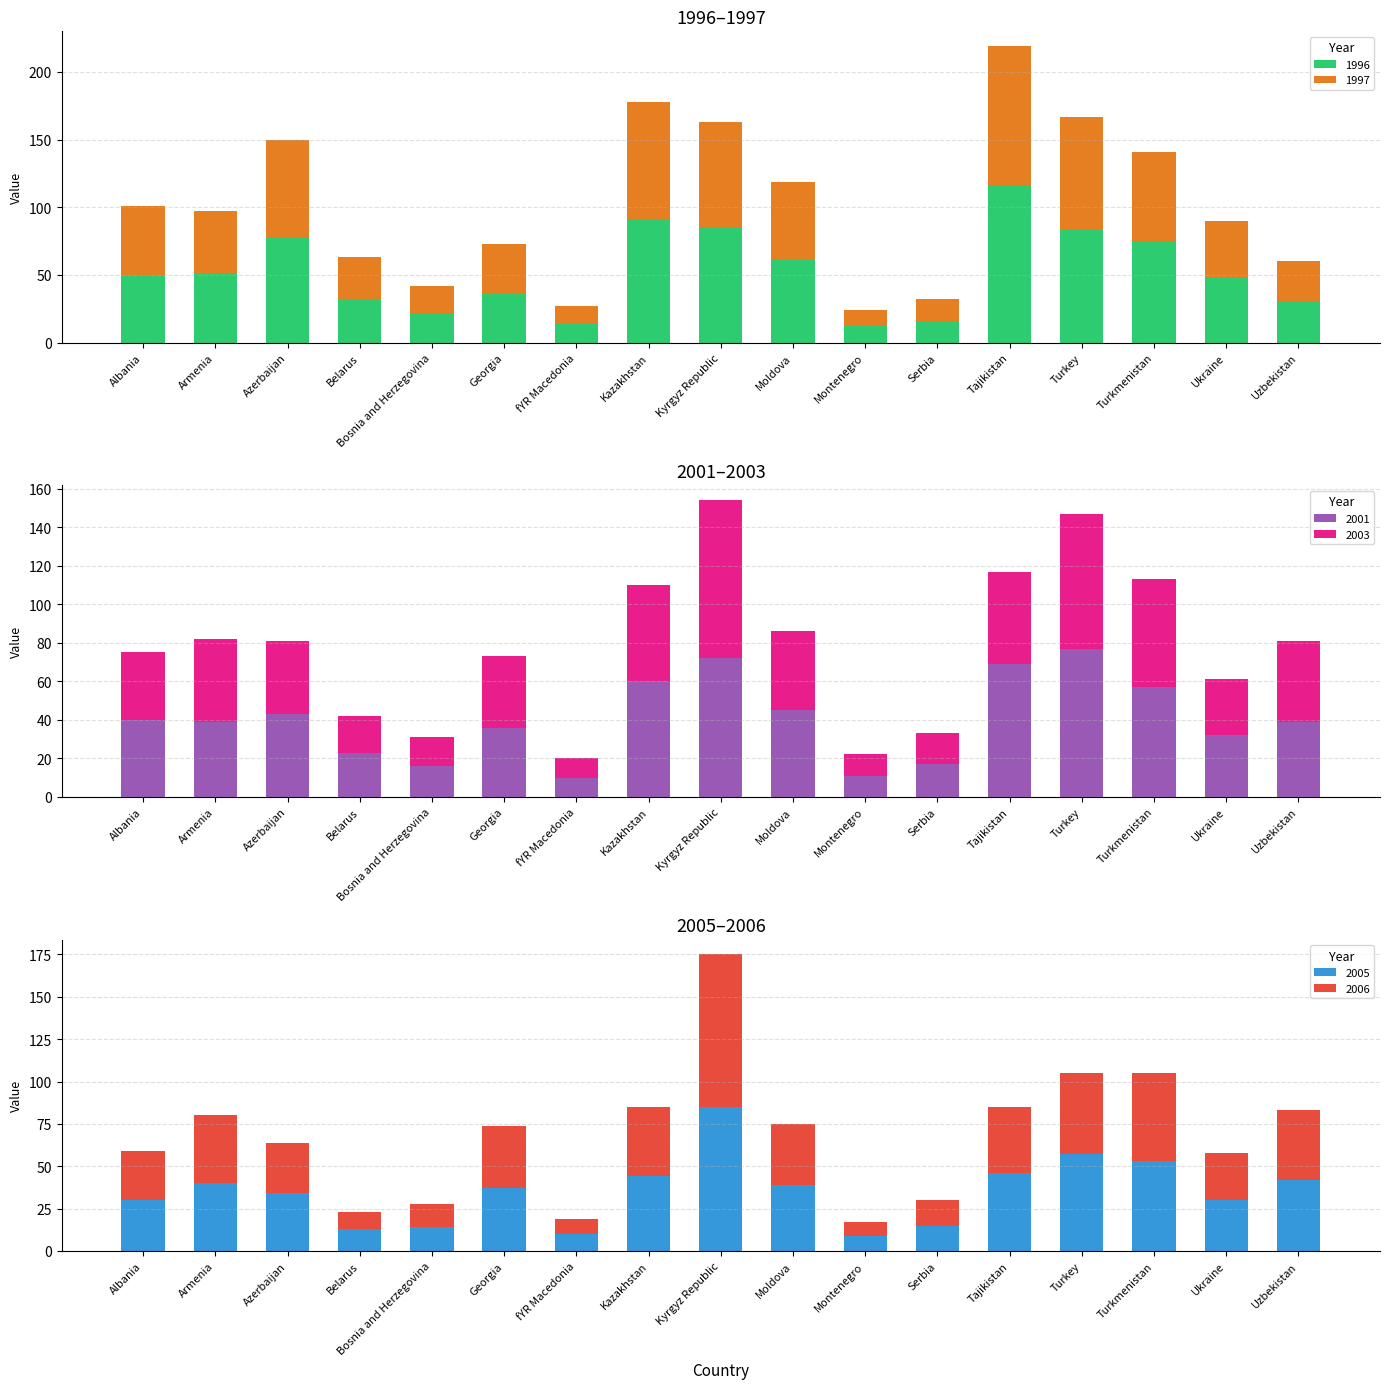

What is the total value across all series at Tajikistan?

421